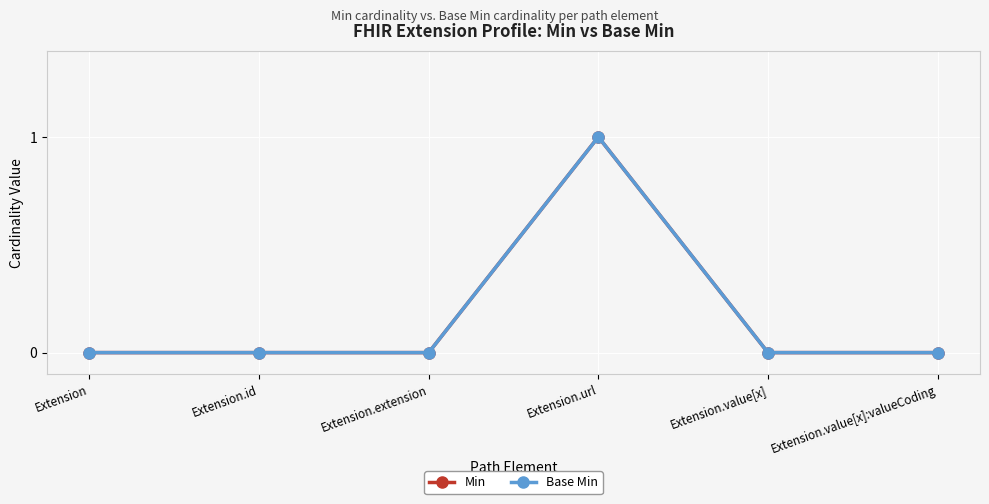

Rank the series at Extension.id from highest to lowest value.

Min, Base Min